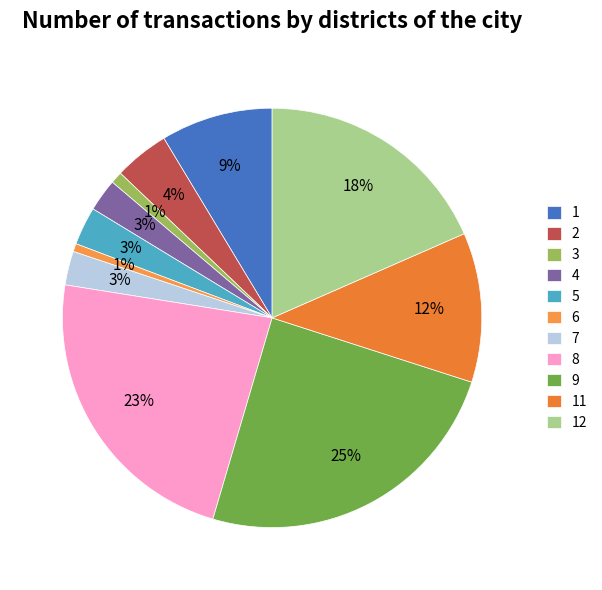

Is there a majority slice in this chart?

No